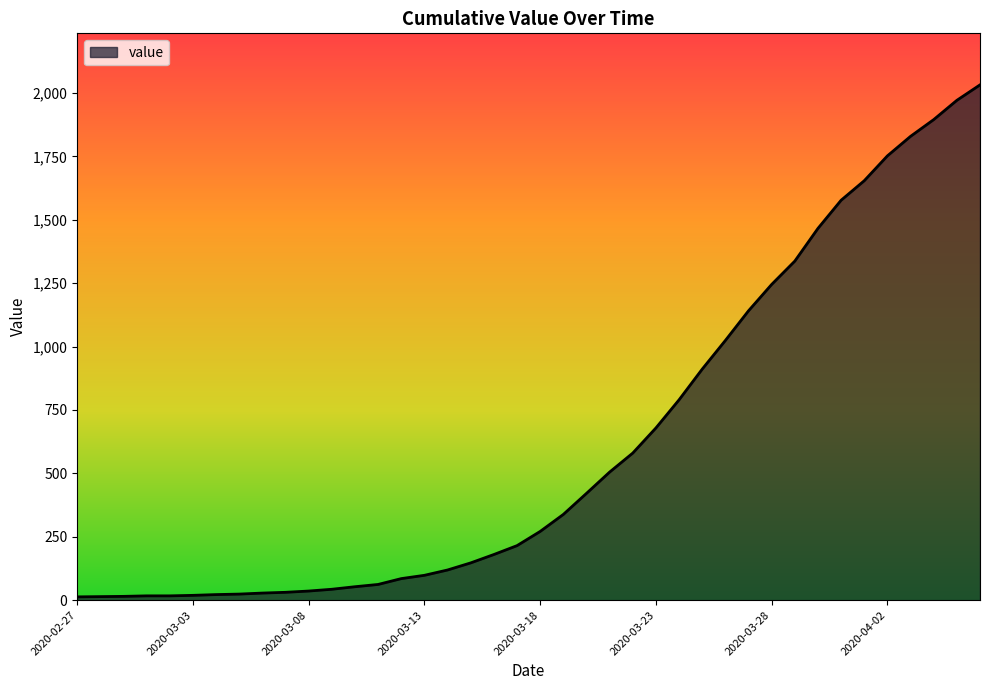

What is the greatest value displayed?

2032